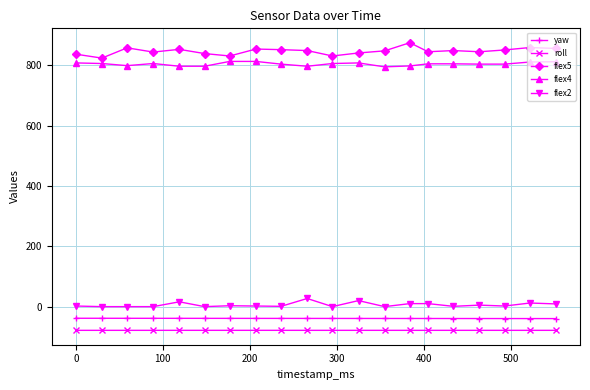

How many lines are shown in the chart?

5